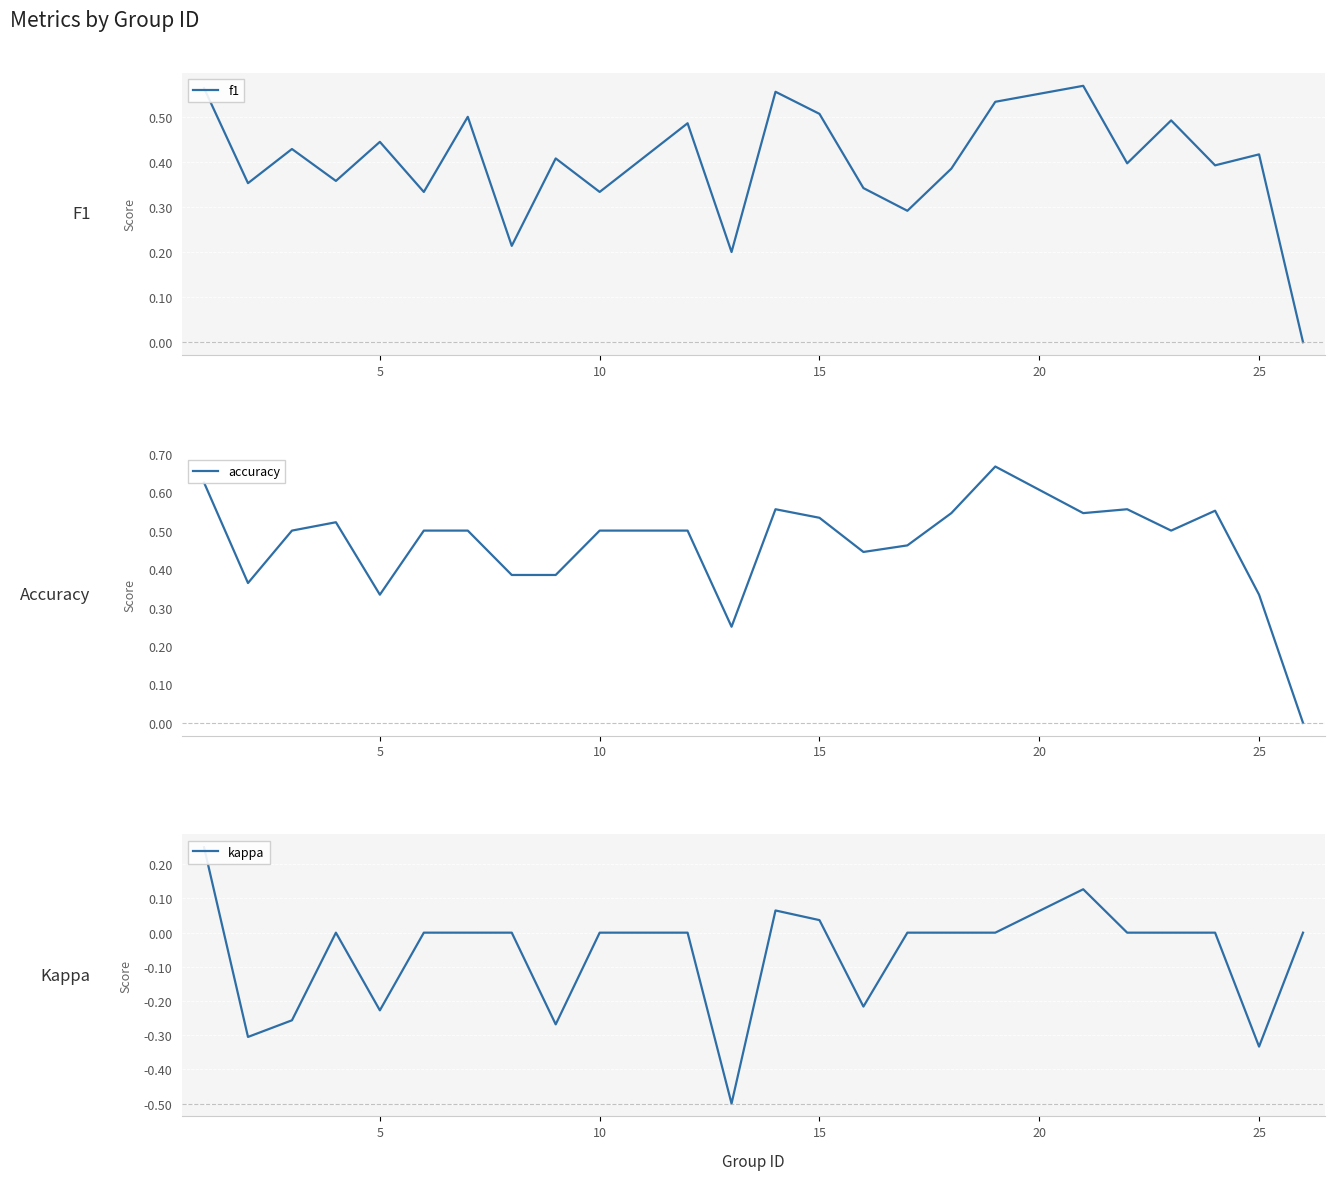

What is the average value of the f1 series?

0.4